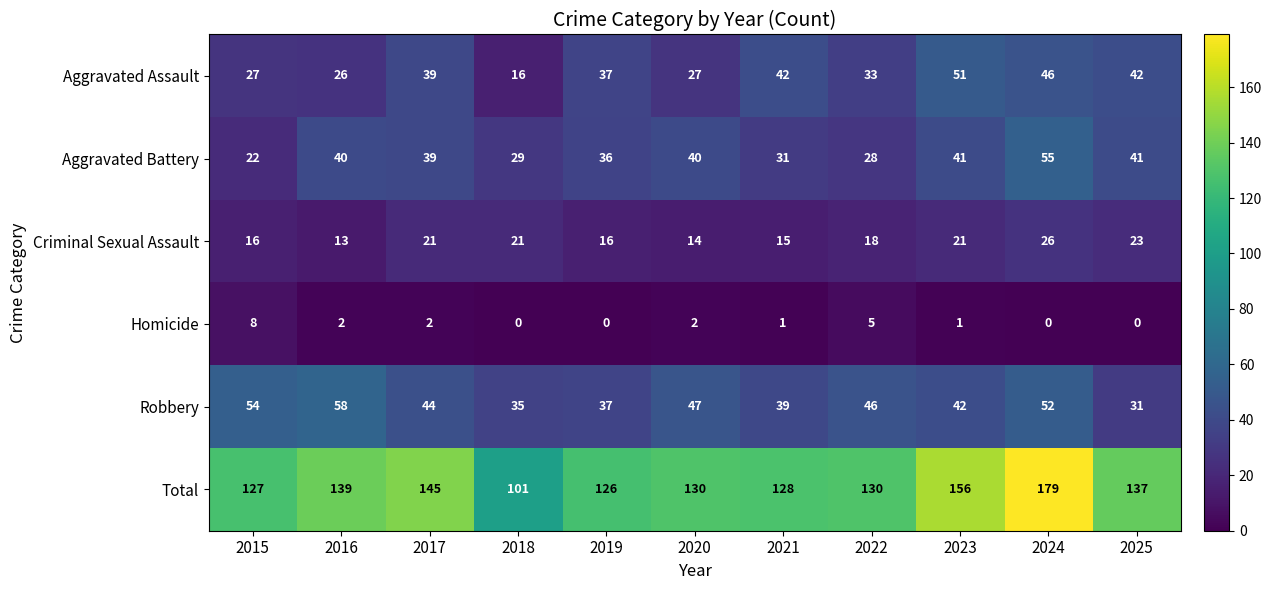

True or false: Total has a value of 101 at 2018.

True